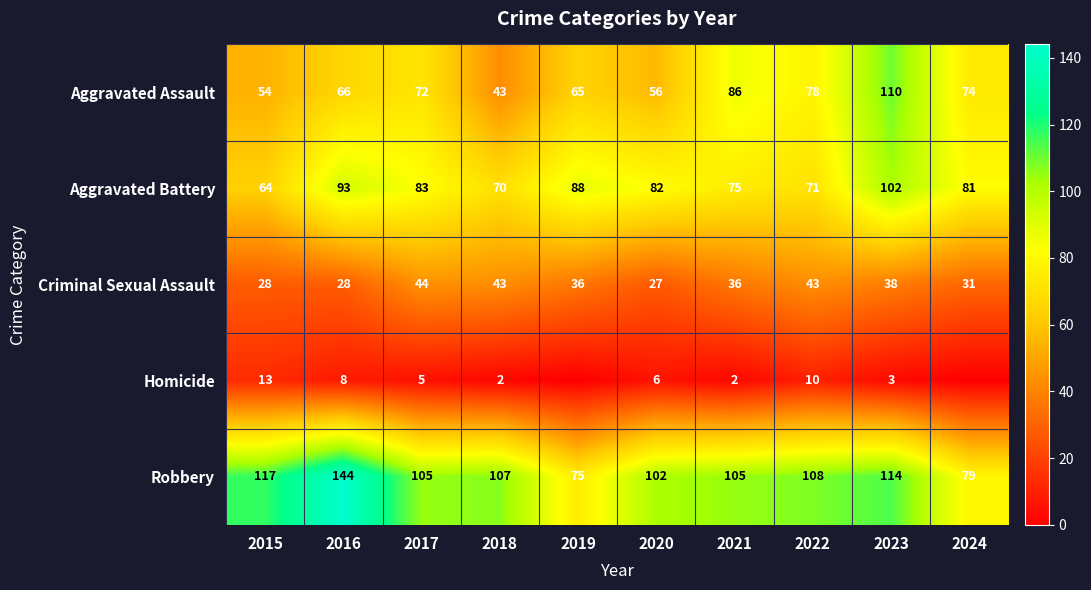

The Robbery series shows 167 at 2022. True or false?

False